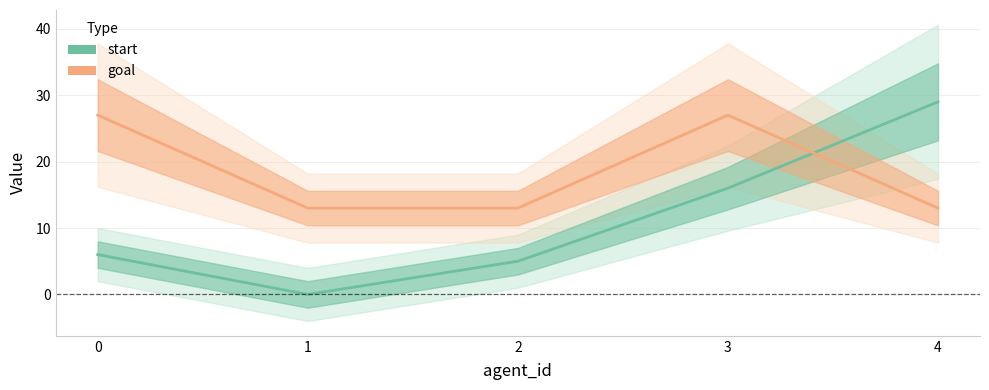

After their last crossing, which series has the higher values: start or goal?

start